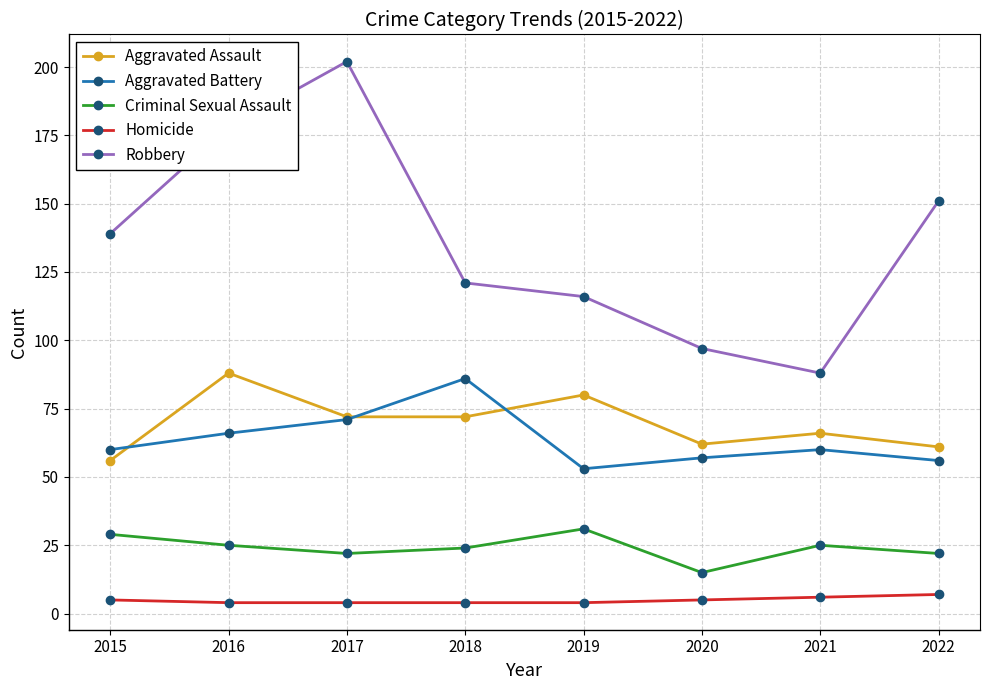

How many data points in Robbery are less than 139?

4